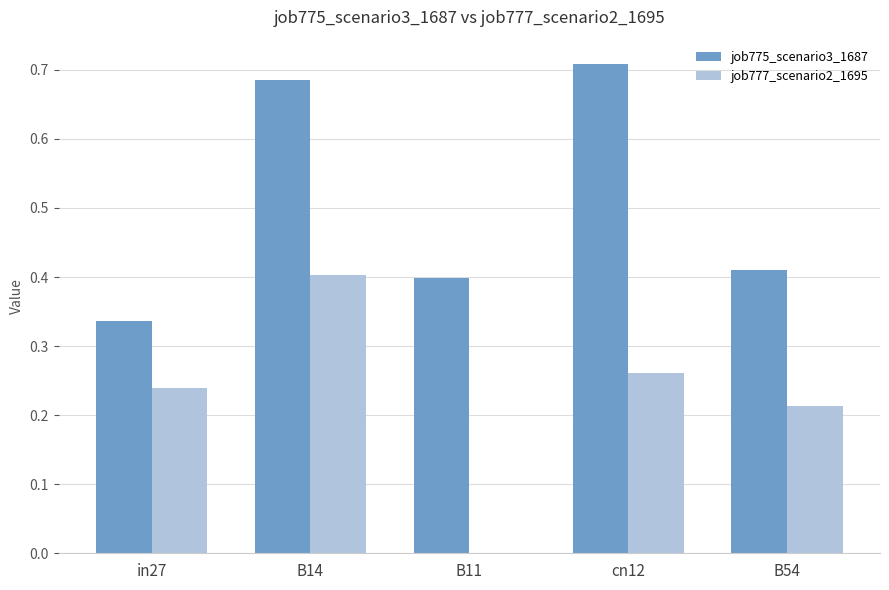

Is the value of job775_scenario3_1687 at in27 greater than the value of job777_scenario2_1695 at in27?

Yes